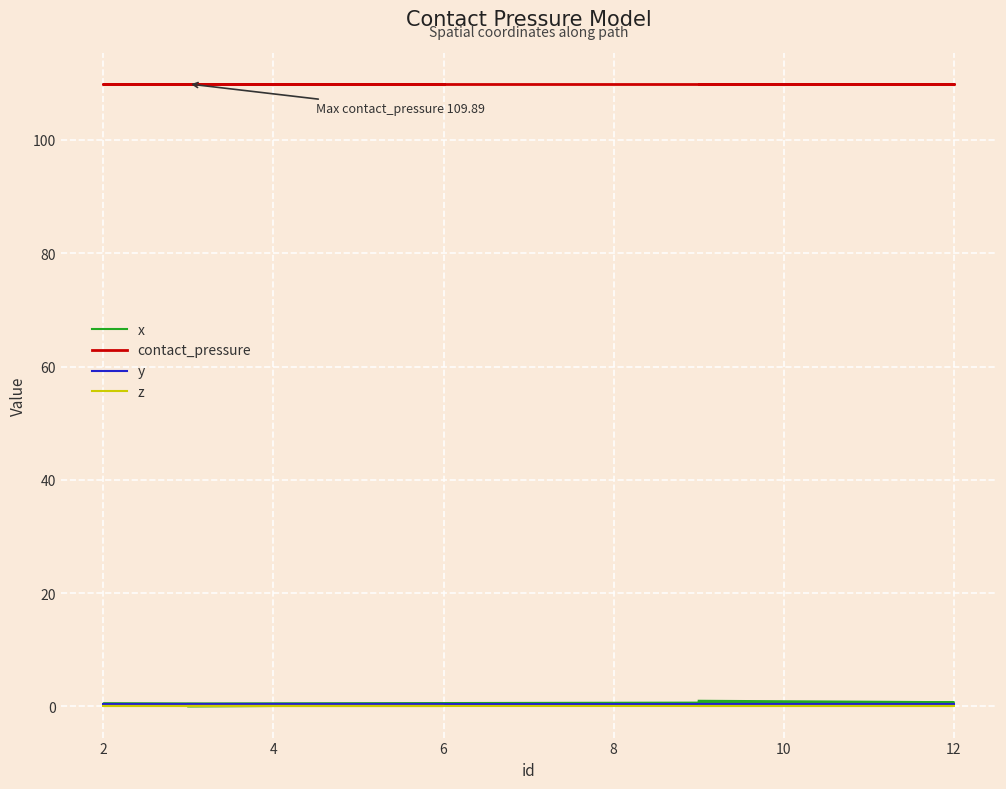

What is the average value of the x series?

0.5